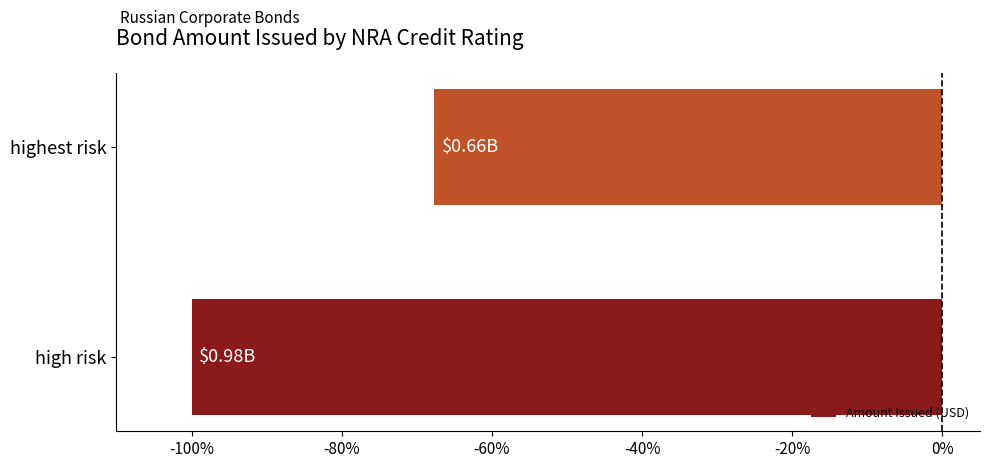

What is the change in value from high risk to highest risk?

+32.3